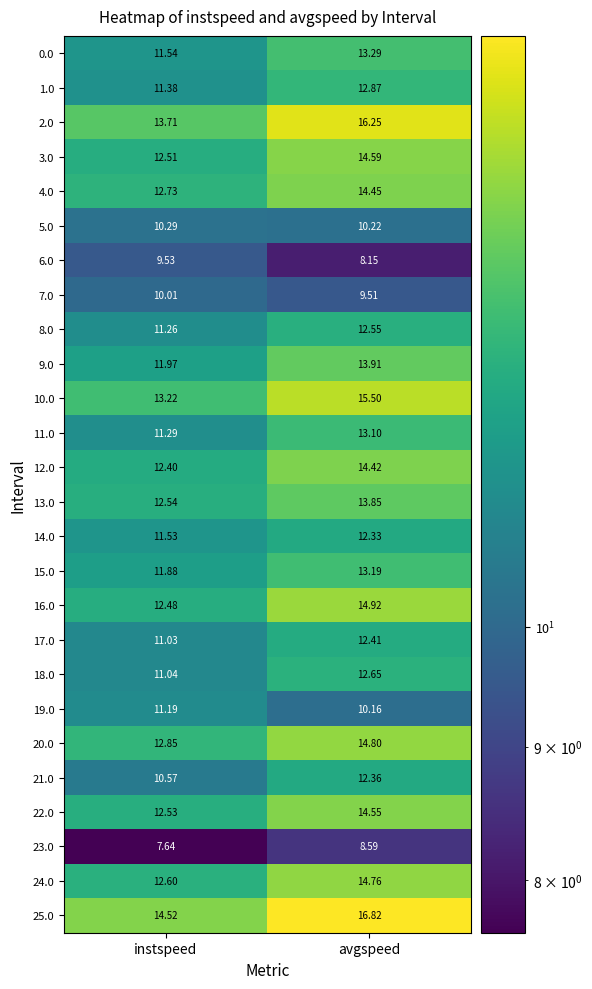

List the labels in order of 23.0 value, largest first.

avgspeed, instspeed